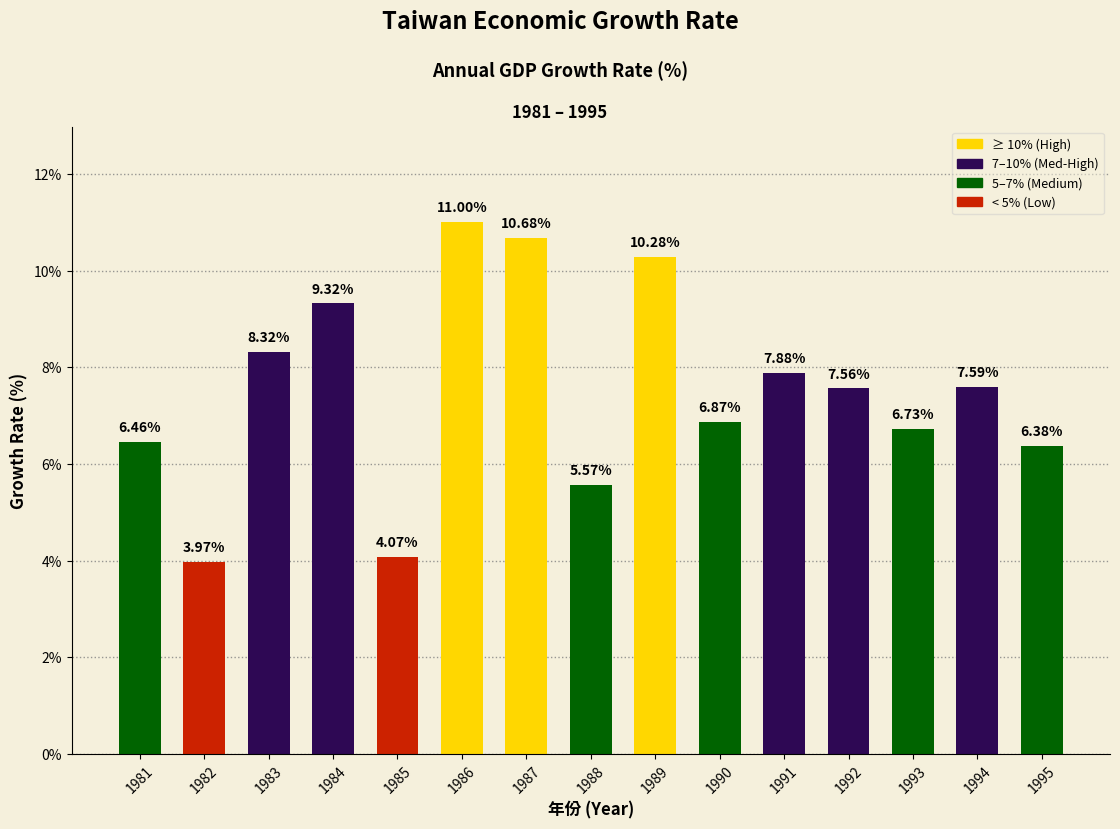

Where is the data nearest to the value 7?

1990